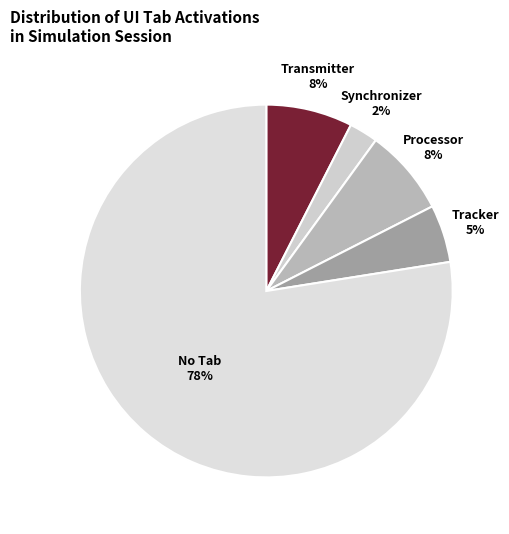

How many slices are in this pie chart?

5